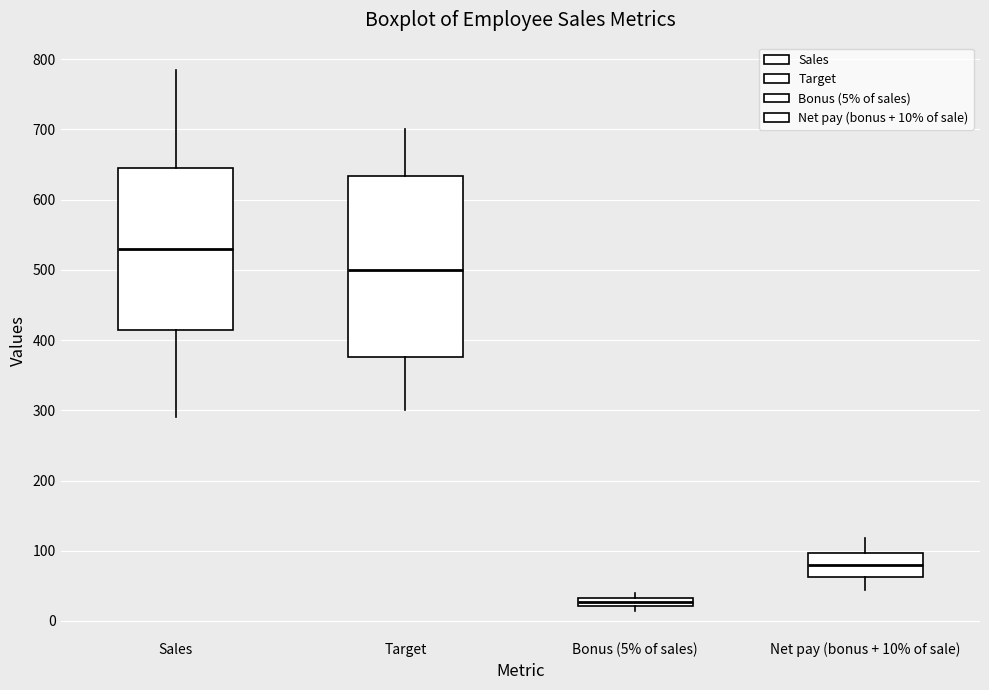

Which box has the highest median line?

Sales